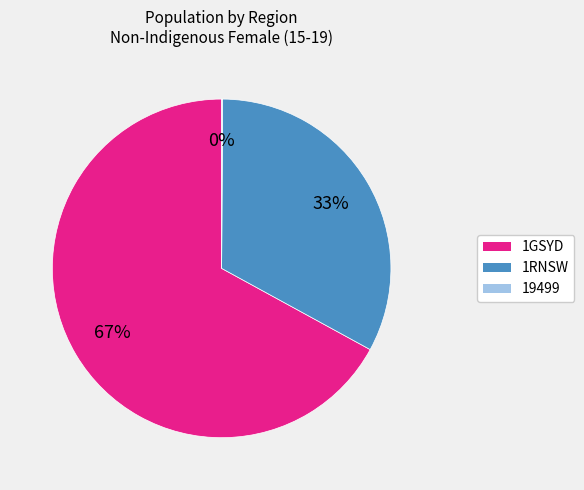

Is there a majority slice in this chart?

Yes